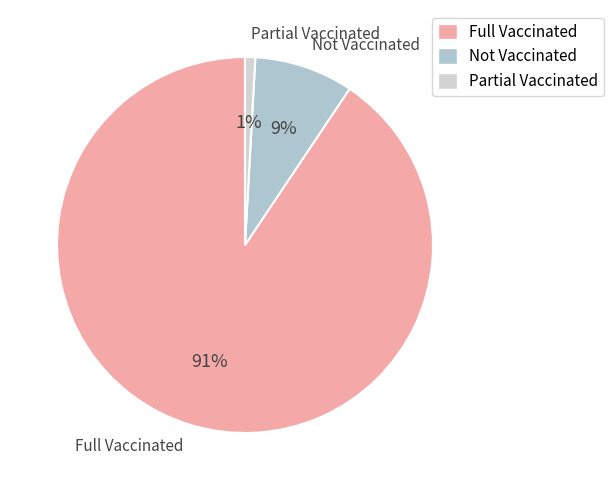

To the nearest percent, what is the average slice percentage?

33%